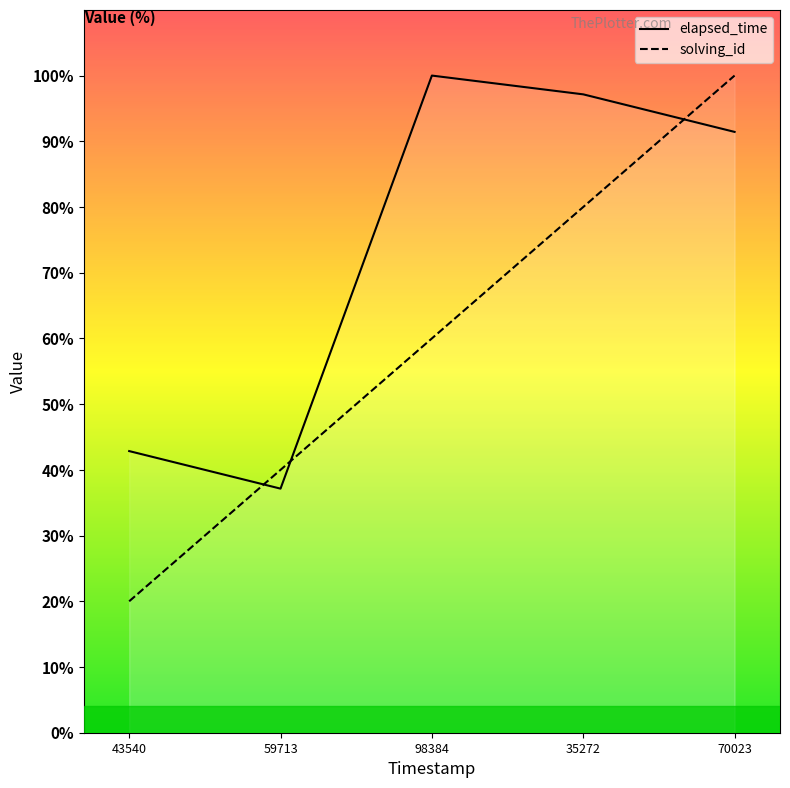

List the labels in order of elapsed_time value, smallest first.

59713, 43540, 70023, 35272, 98384